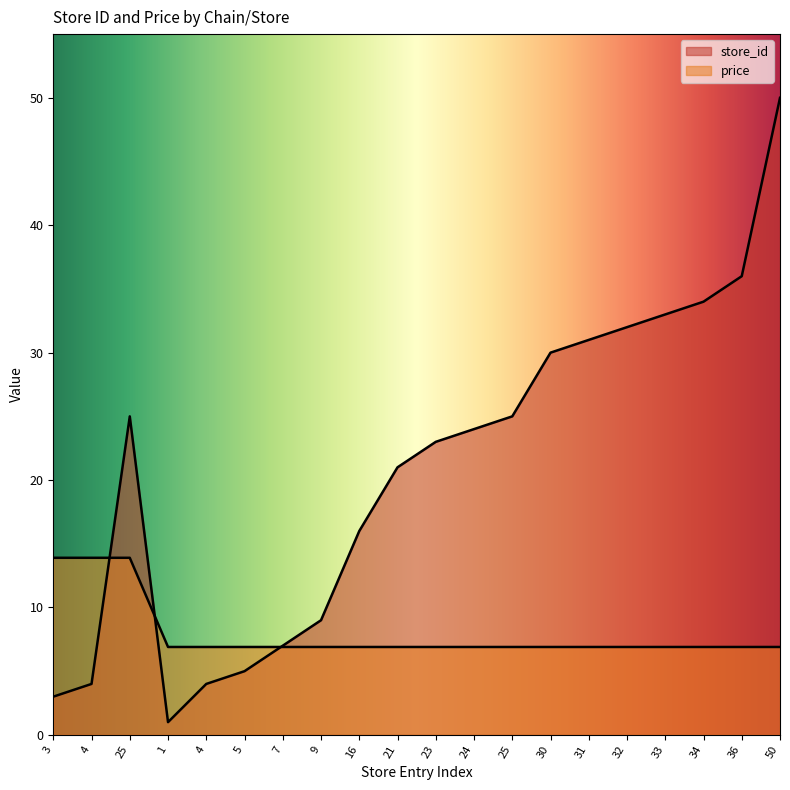

Does the chart display data point markers on the line(s)?

No